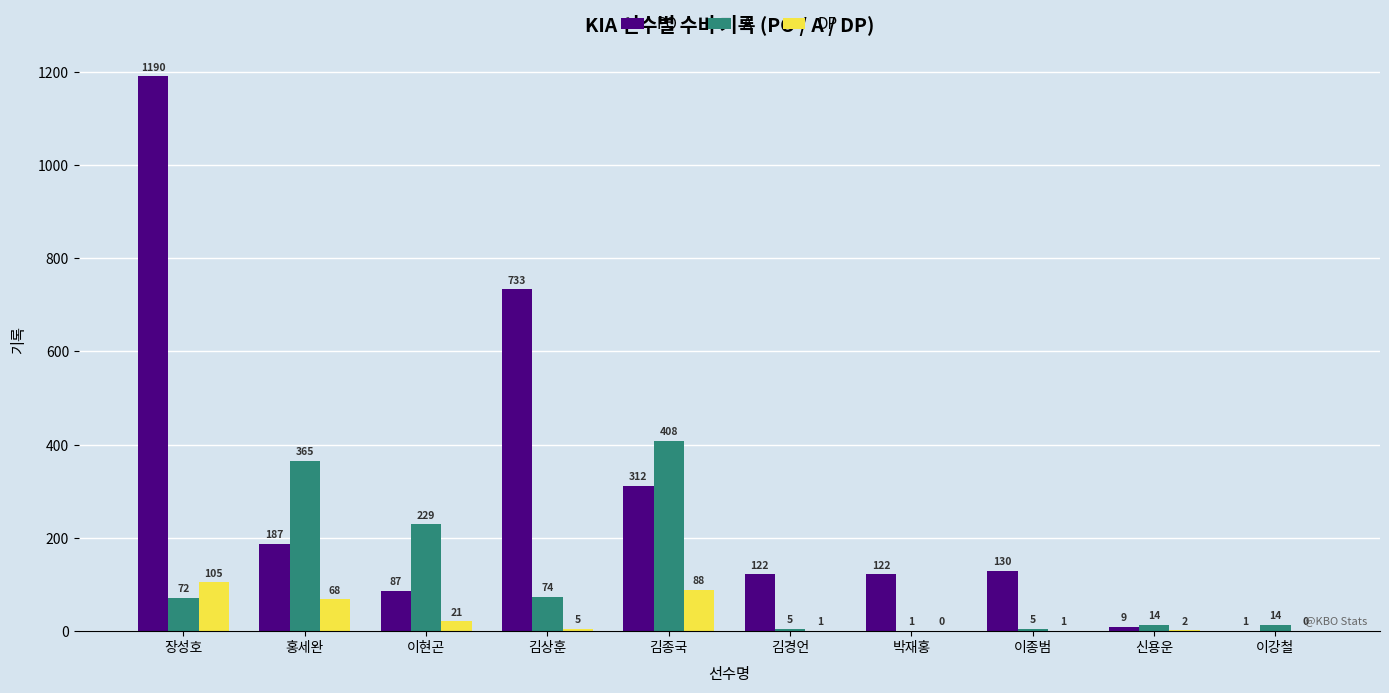

What is the maximum value shown in the chart?

1190